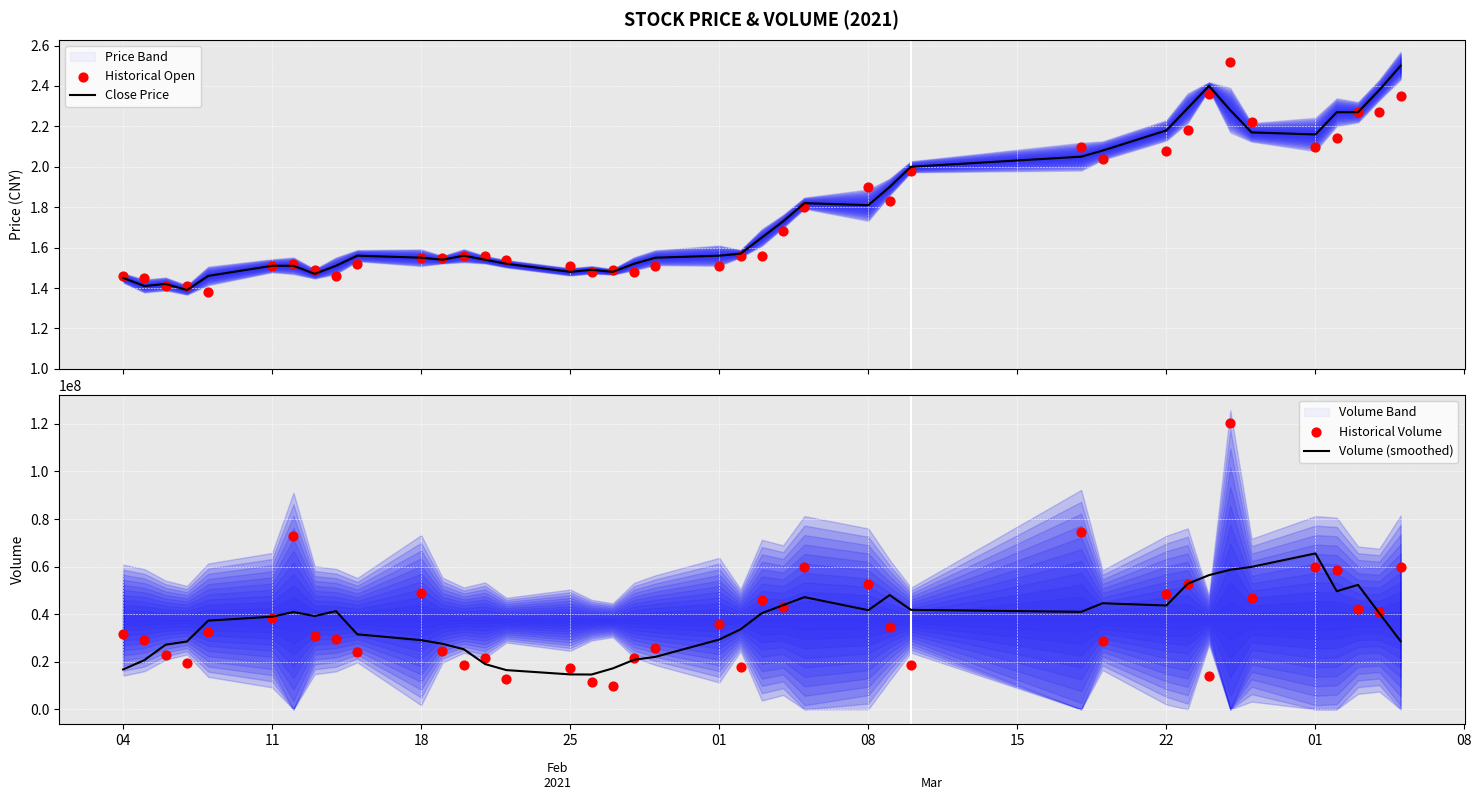

Which series has the widest spread of Y values?

Historical Volume